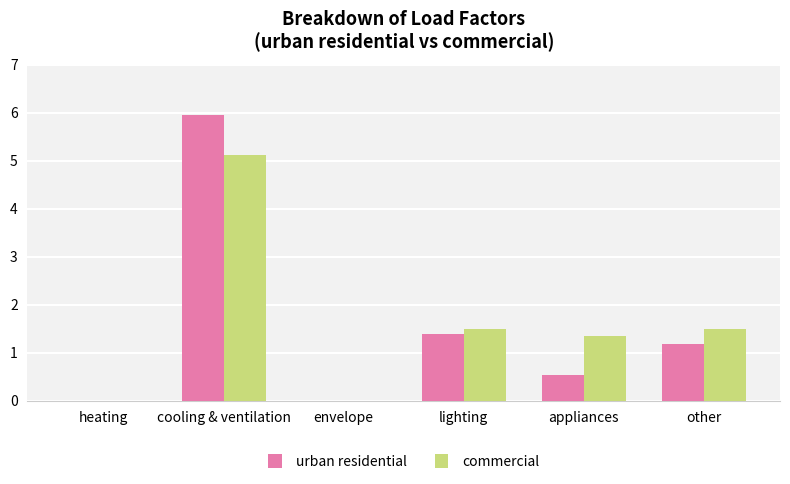

What is the spread (max minus min) of values at appliances?

0.8